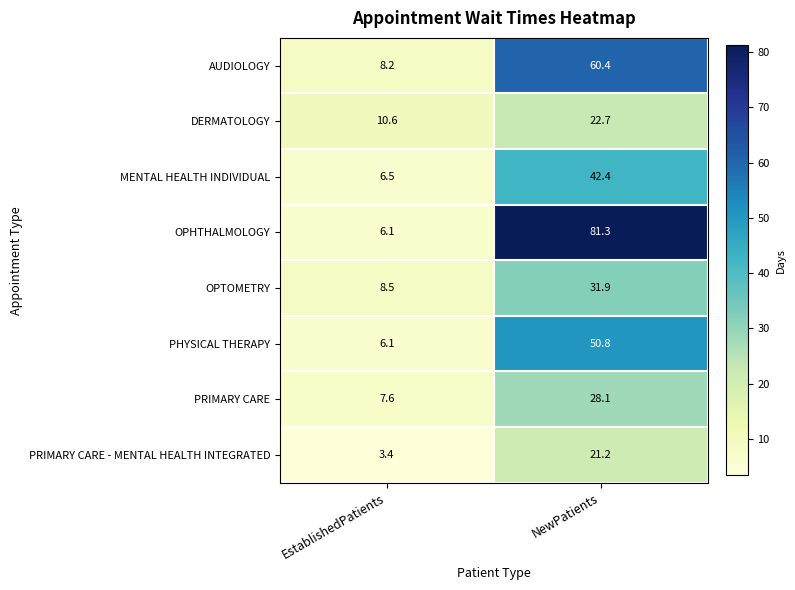

The DERMATOLOGY series shows 22.7 at NewPatients. True or false?

True